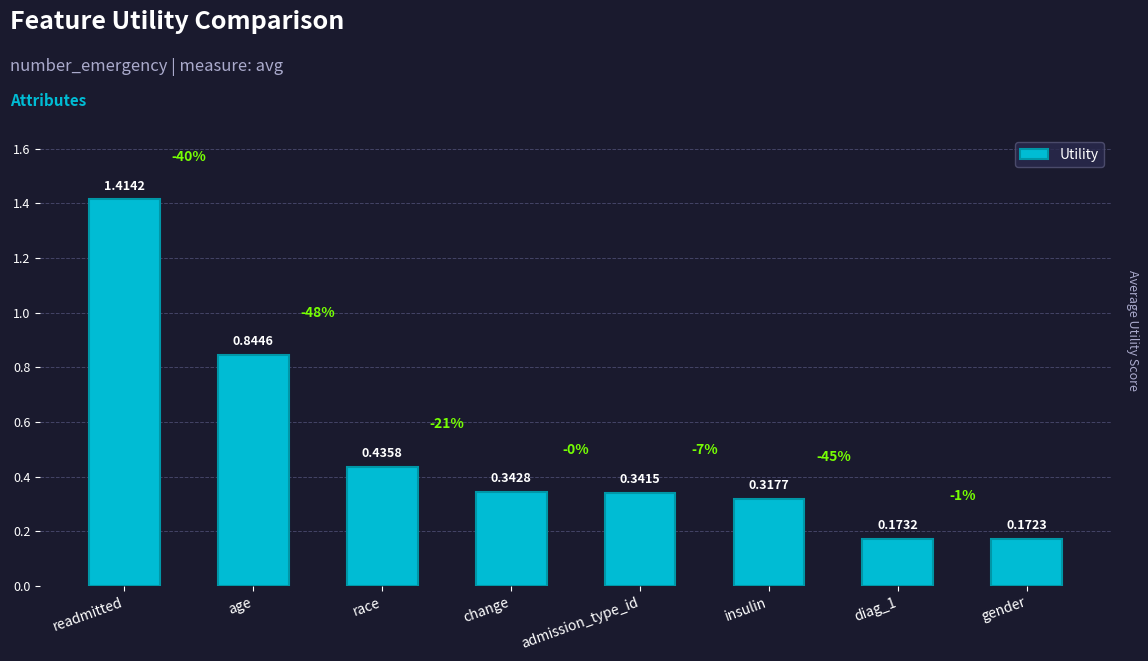

What is the label of the 7th bar from the right?

age